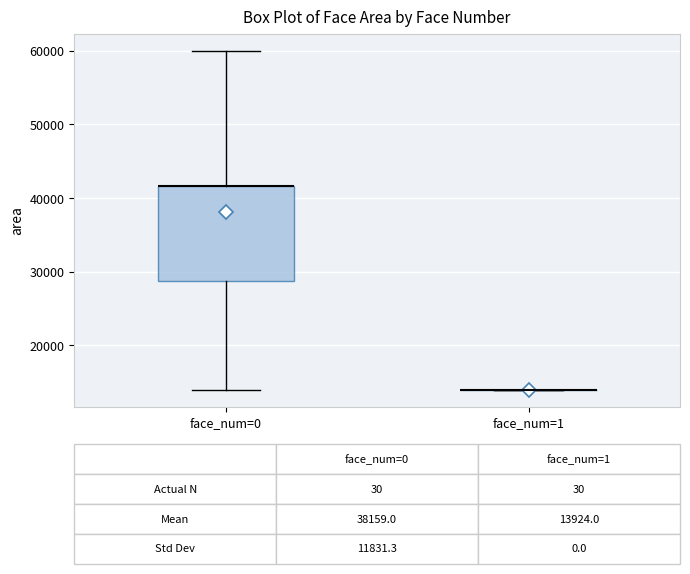

Which box is the tallest, from its lower edge to its upper edge?

face_num=0